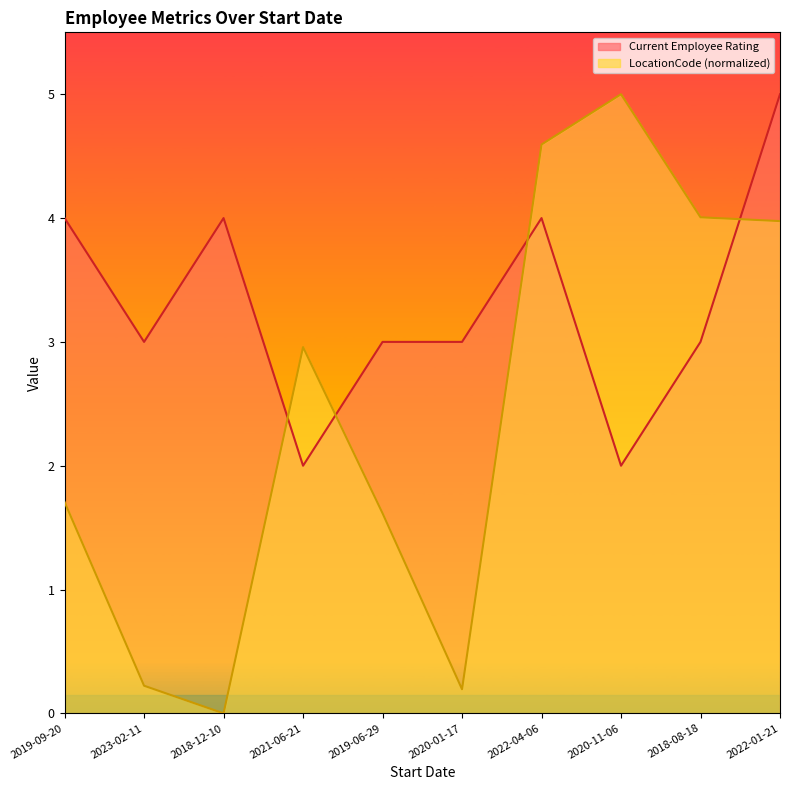

Which series has the widest spread of values?

LocationCode